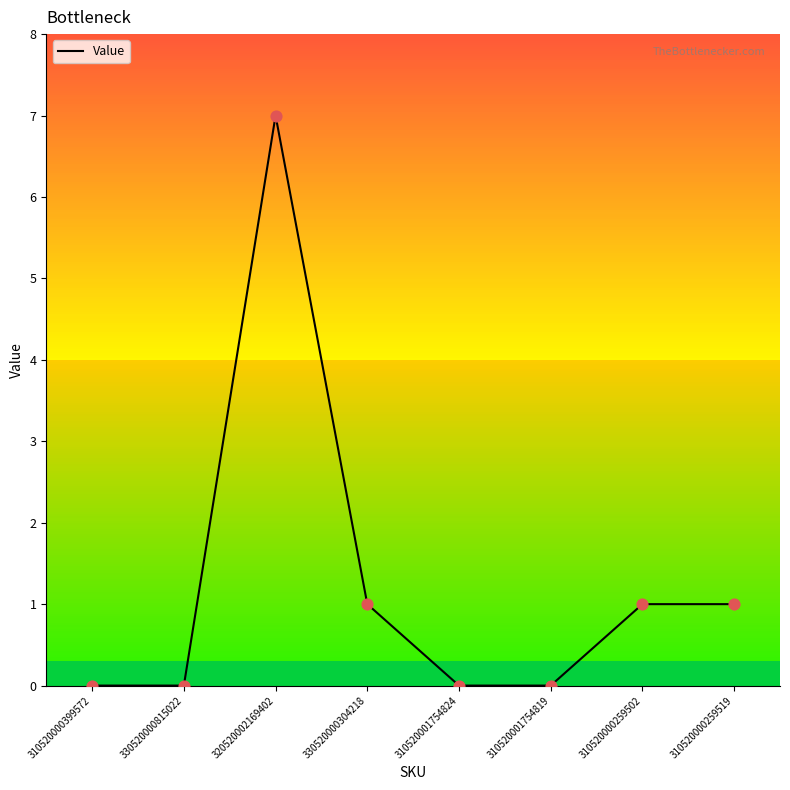

What is the change in value from 320520002169402 to 310520000259502?

-6